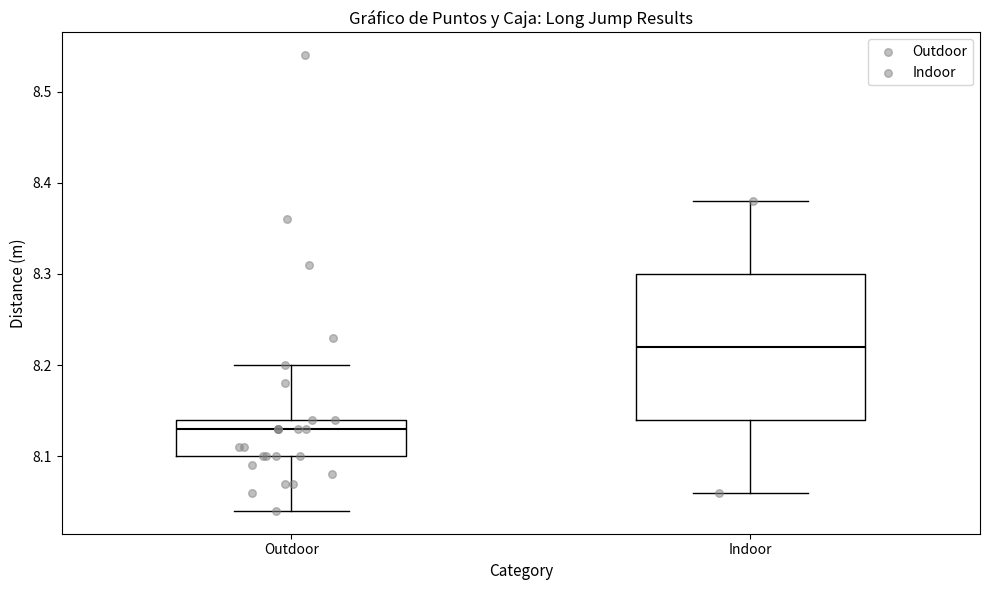

Reading left to right, transcribe this box plot: for each box, give where its median line is, the range the box spans, and where its two whiskers end, as read against the y-axis. The values are not printed on the chart, so give them approximately, as read against the axis.

Outdoor: median 8.13, box 8.10 to 8.14, whiskers 8.04 to 8.20
Indoor: median 8.22, box 8.14 to 8.30, whiskers 8.06 to 8.38